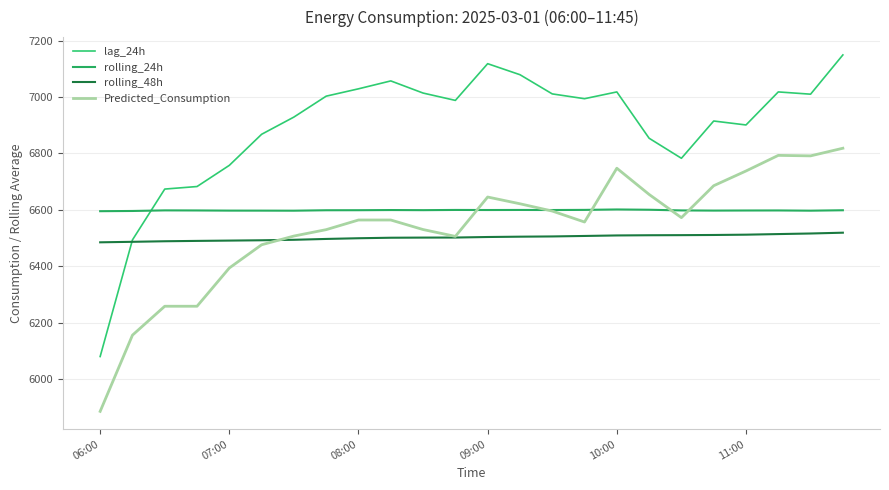

Which series has the widest spread of values?

lag_24h